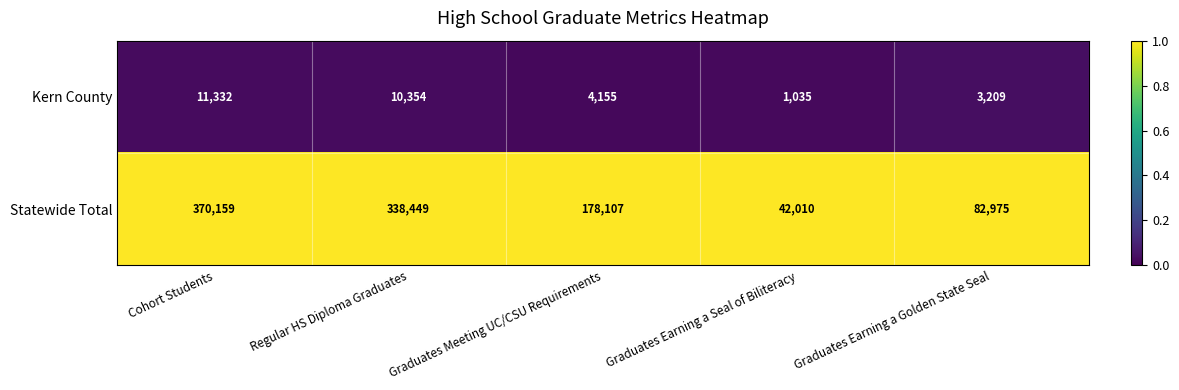

What is the maximum value shown in the chart?

370159